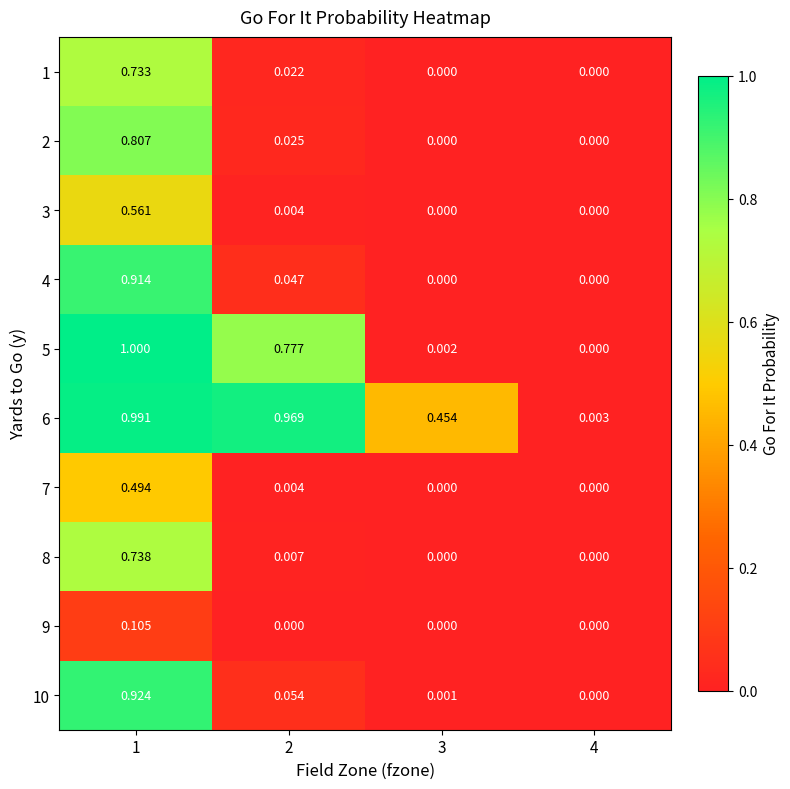

Which series has the largest total across all categories?

6